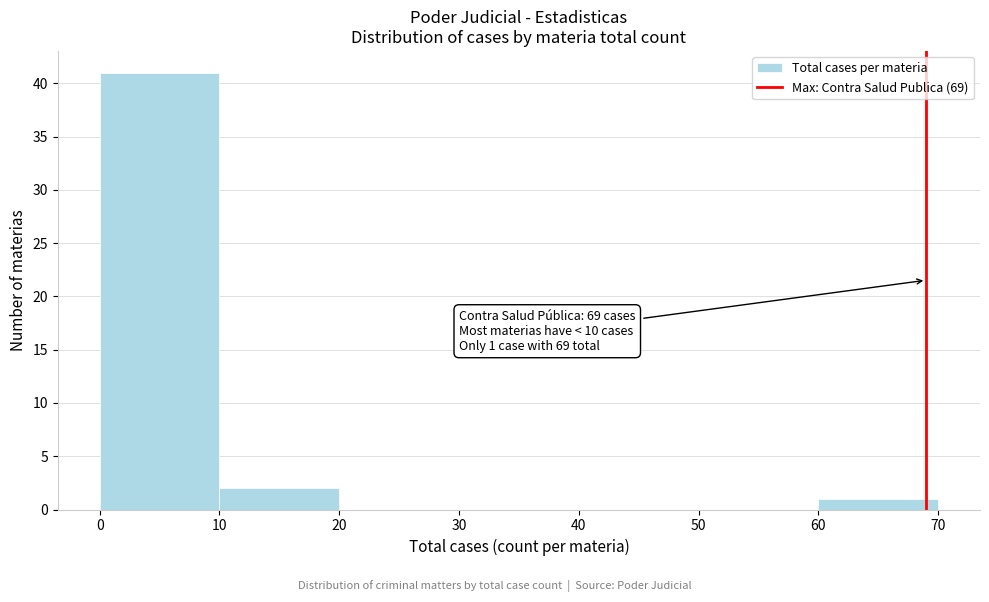

Which range on the x-axis has the tallest bar?

0 to 10